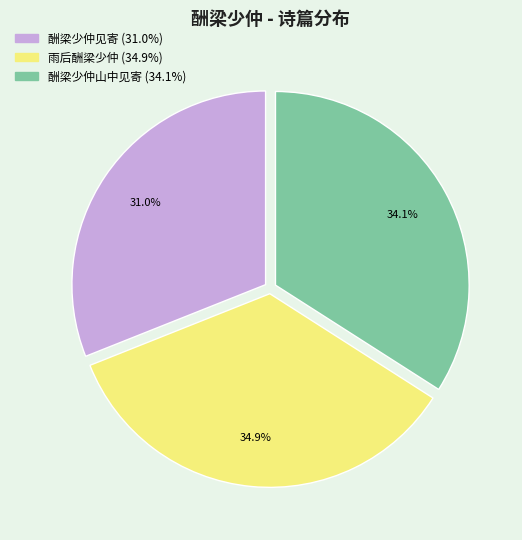

The 酬梁少仲山中见寄 slice represents 34% of the pie. True or false?

True